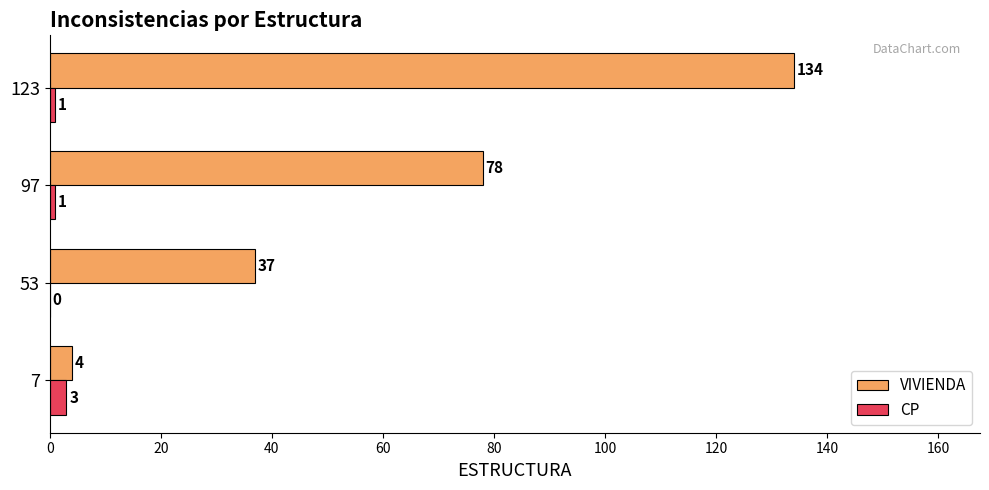

Between 7 and 123, which series saw the biggest shift?

VIVIENDA